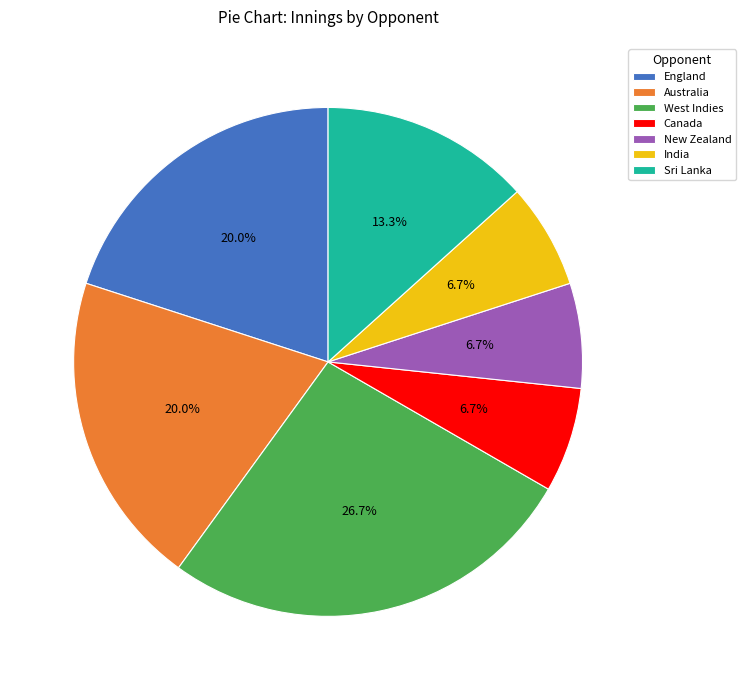

Does any single category account for the majority?

No